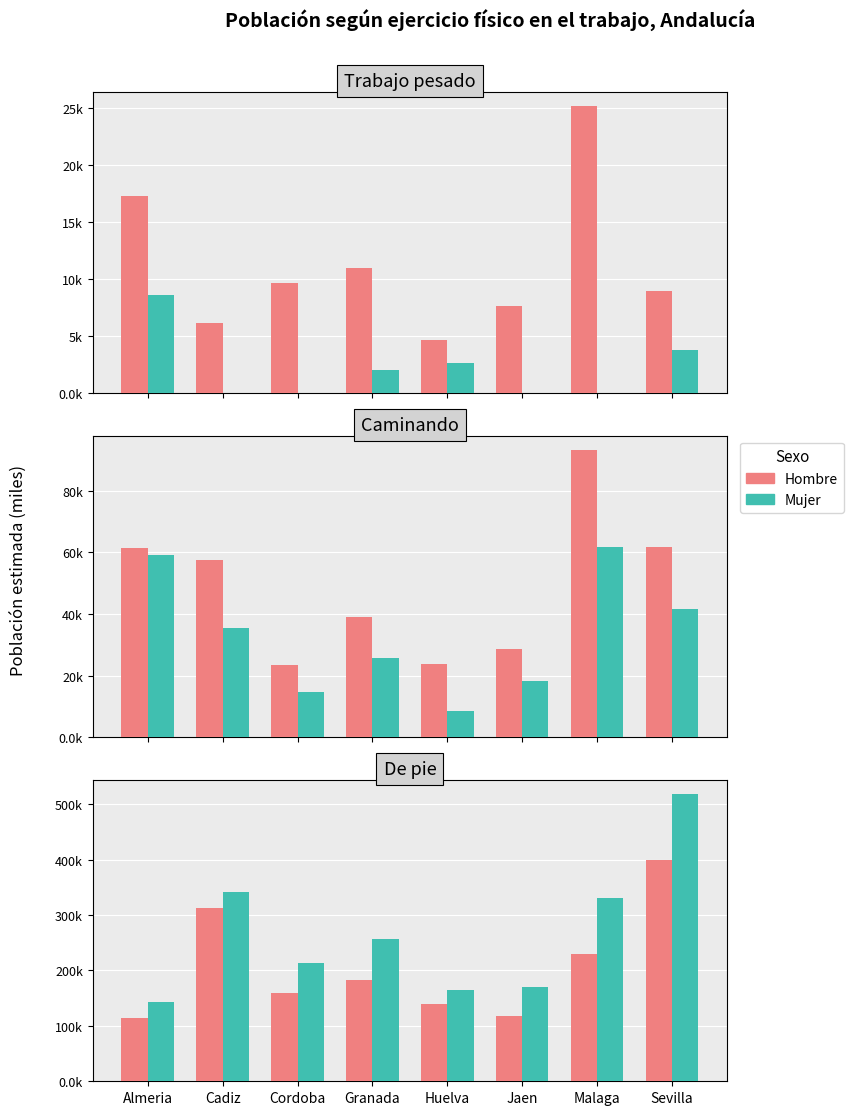

What are all the series names shown in the legend?

Hombre, Mujer